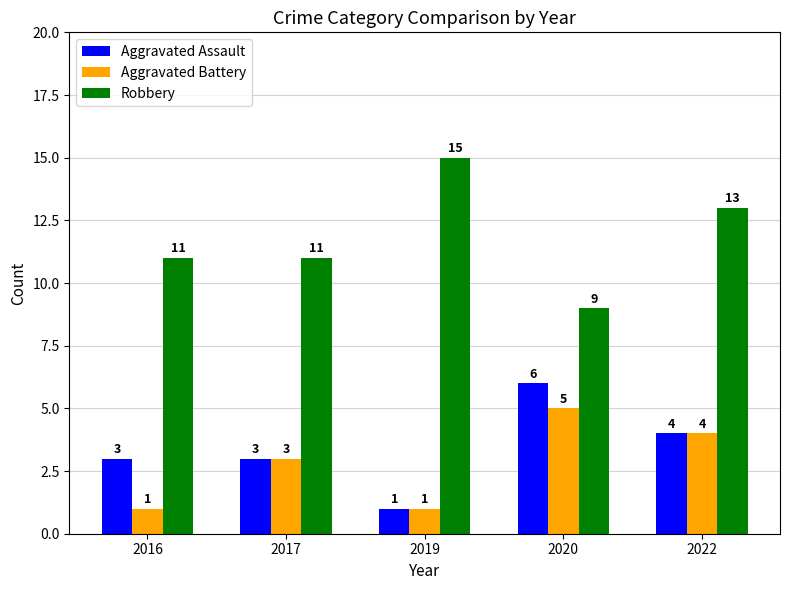

Is it true that Aggravated Assault equals 1 at 2016?

False